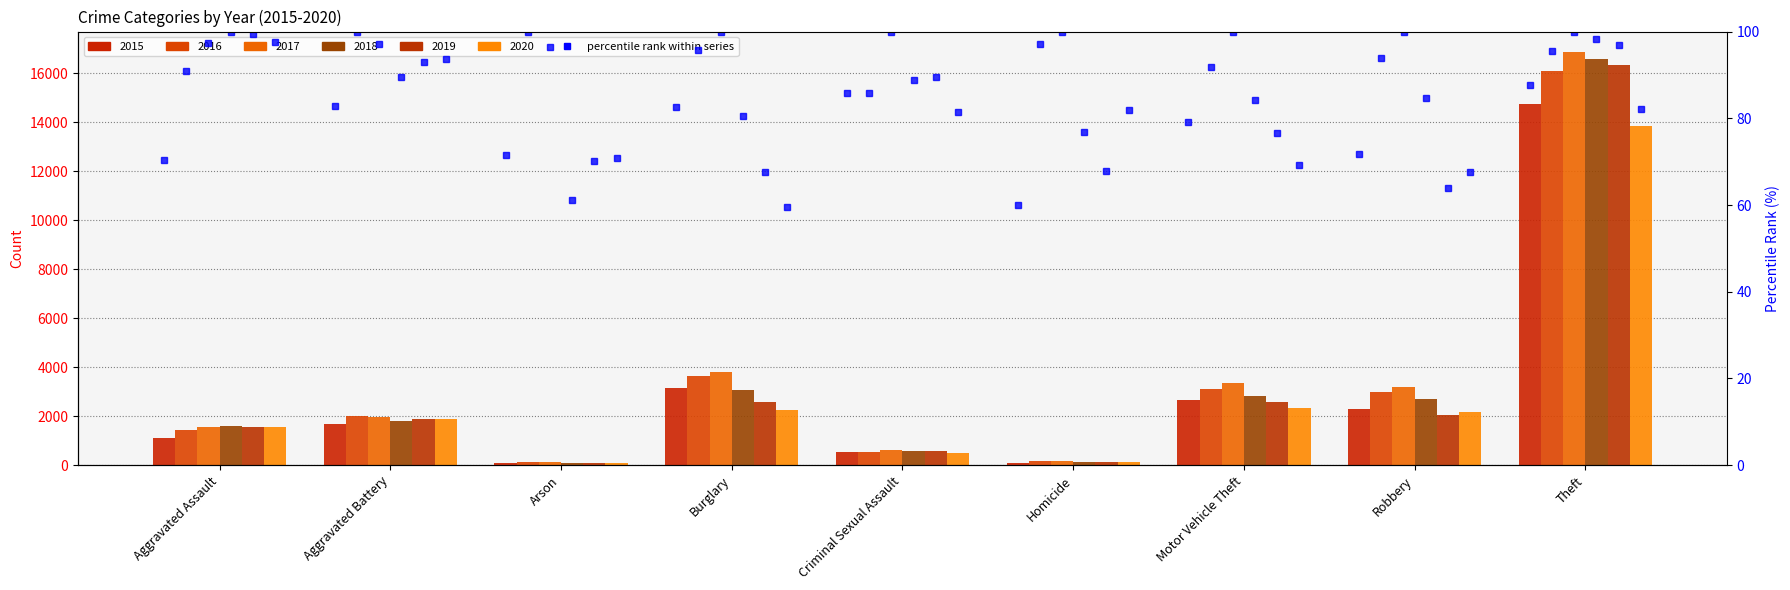

How many bars are there in total?

54